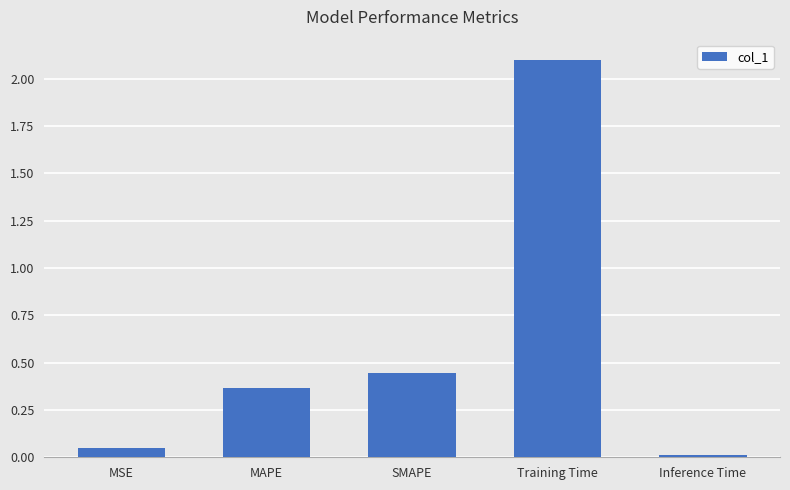

What is the label of the 2nd bar from the left?

MAPE